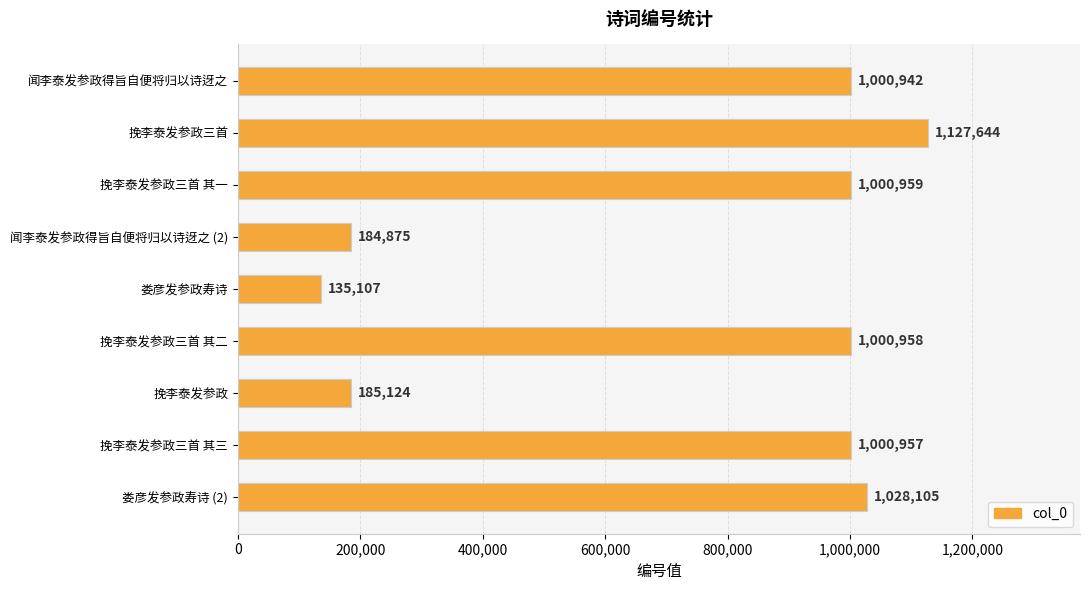

Is it true that the value at 闻李泰发参政得旨自便将归以诗迓之 is 1000942?

True